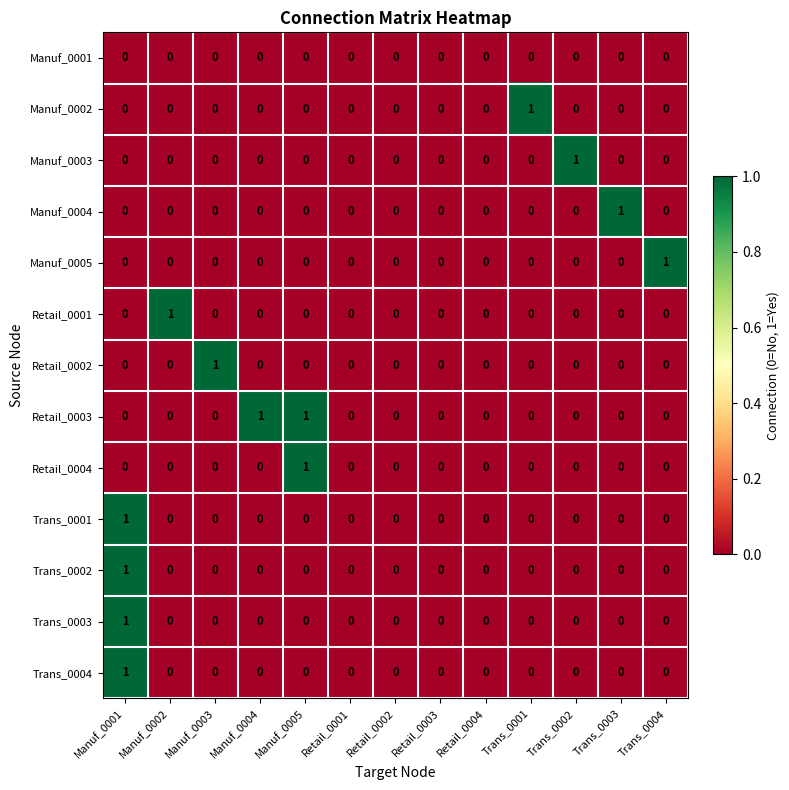

Count the Retail_0001 values in the range 0 to 1.

13